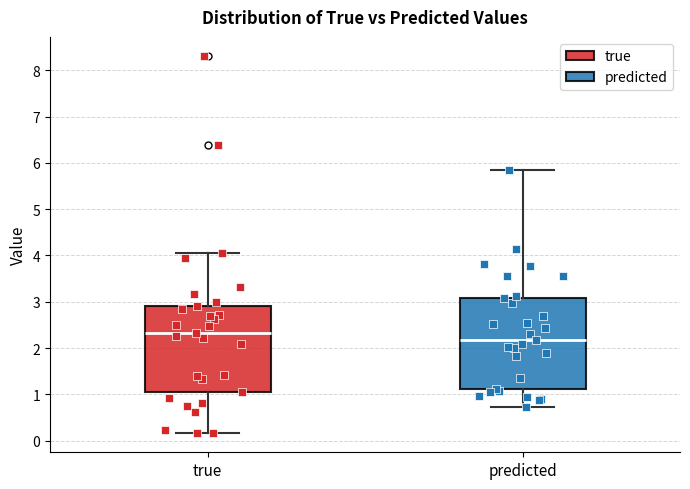

Comparing the boxes themselves (not the whiskers), which one is the tallest?

predicted